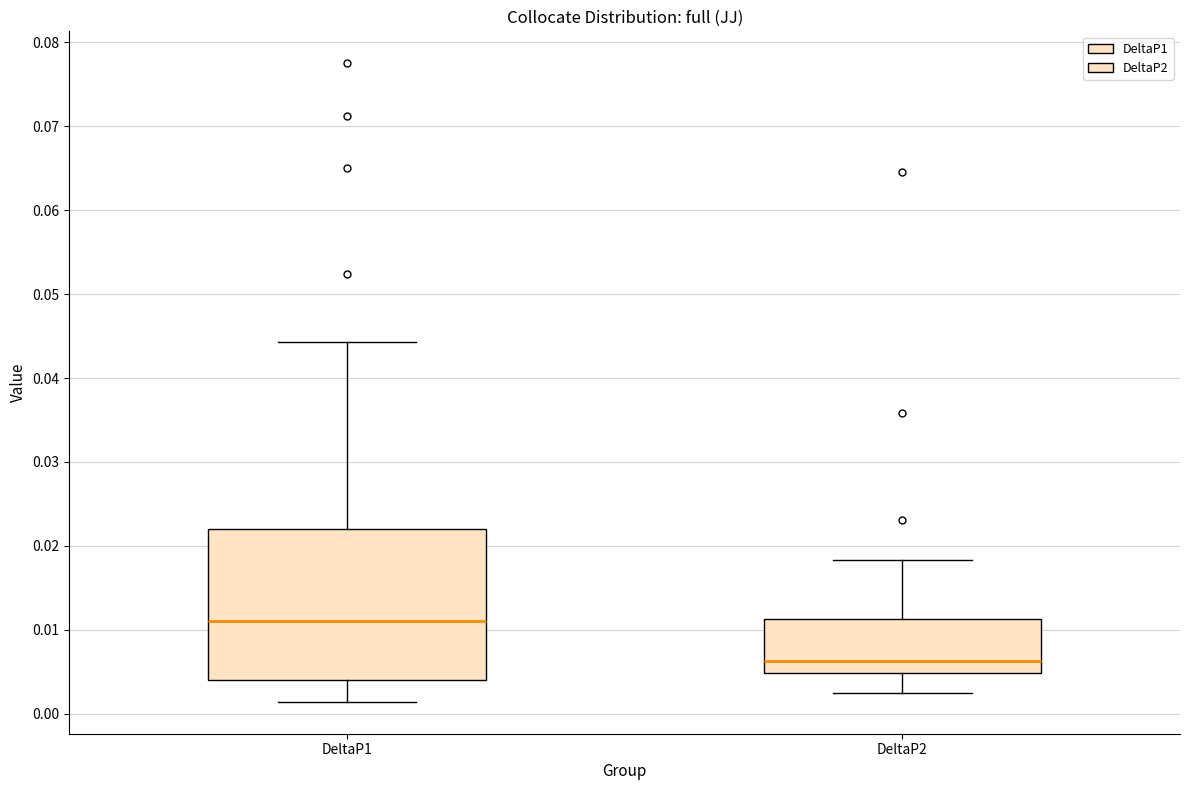

Which box is the tallest, from its lower edge to its upper edge?

DeltaP1